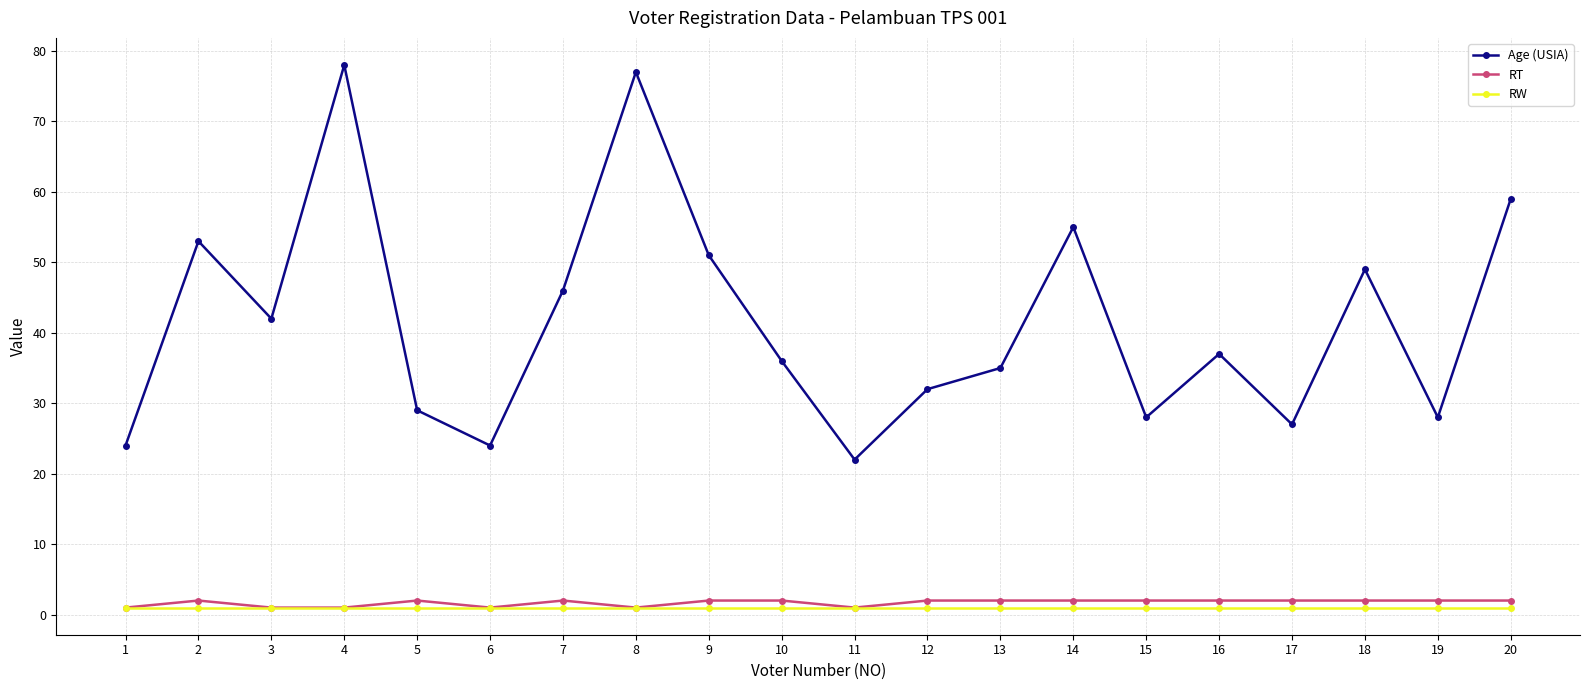

True or false: Age (USIA) and RW cross at least once.

False